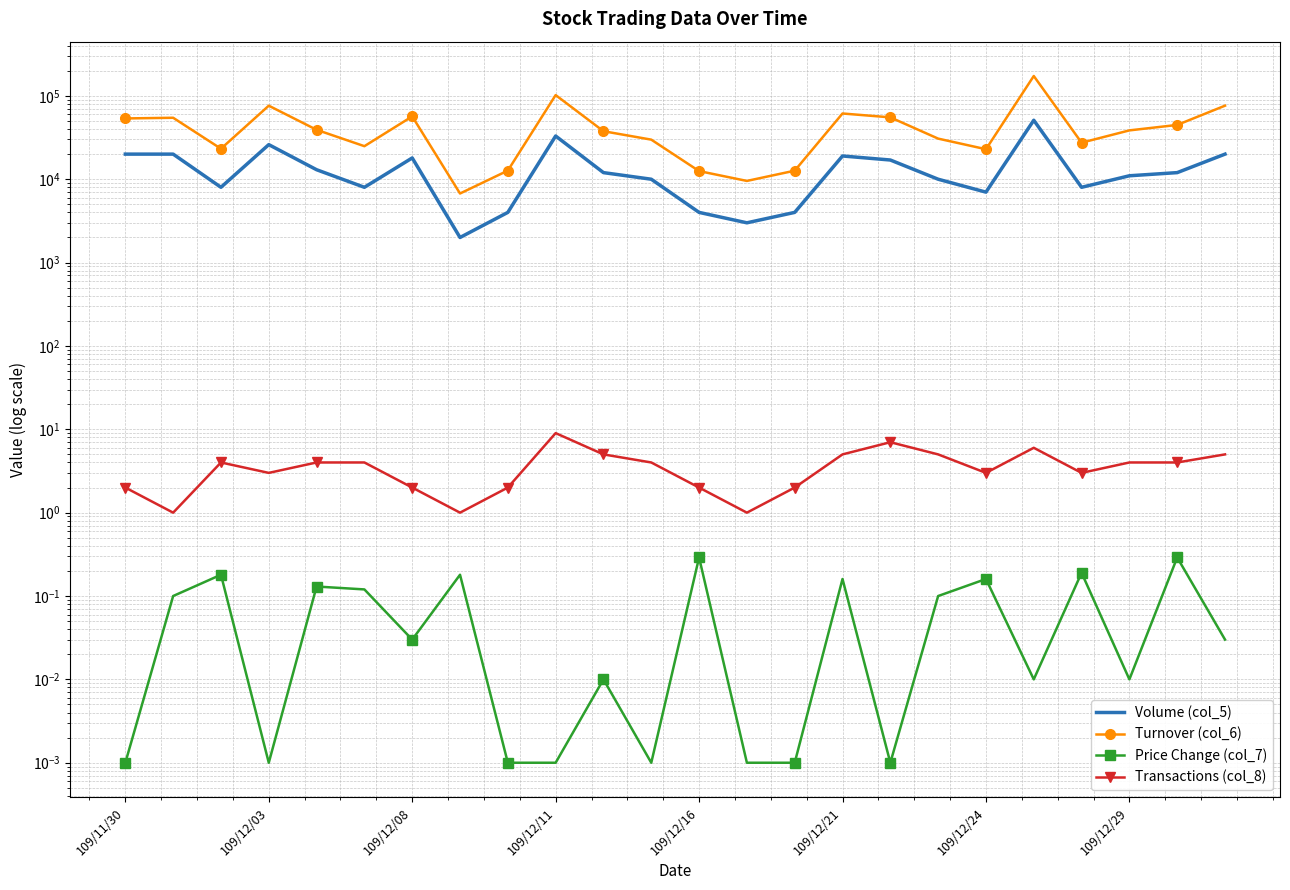

The value of Price Change (col_7) at 109/12/24 is 0.2. True or false?

True